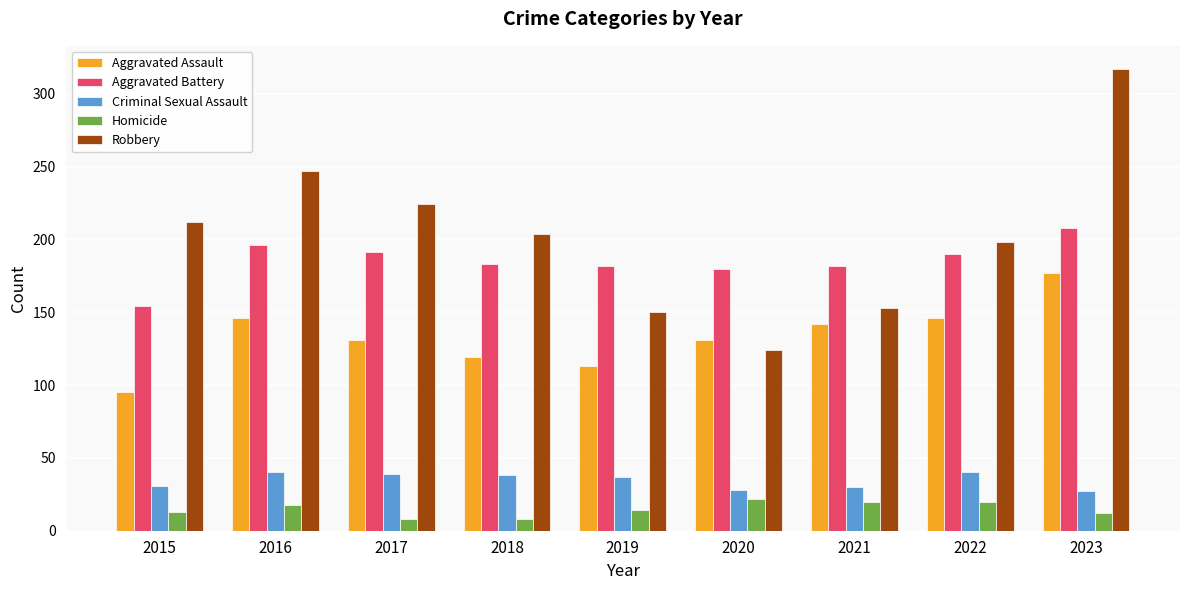

What are all the series names shown in the legend?

Aggravated Assault, Aggravated Battery, Criminal Sexual Assault, Homicide, Robbery